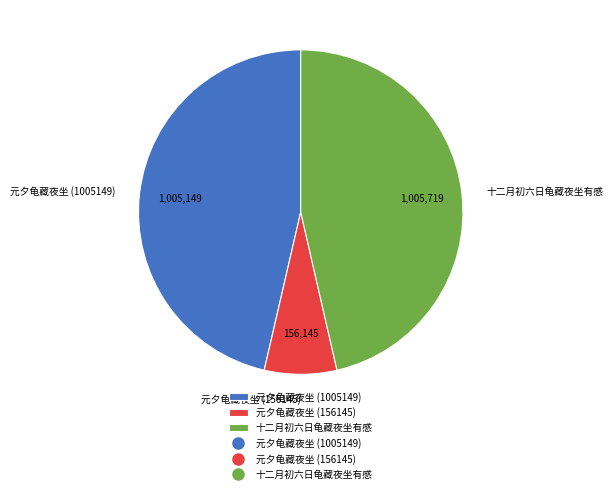

Do 十二月初六日龟藏夜坐有感 and 元夕龟藏夜坐 (1005149) together represent more than half of the pie?

Yes